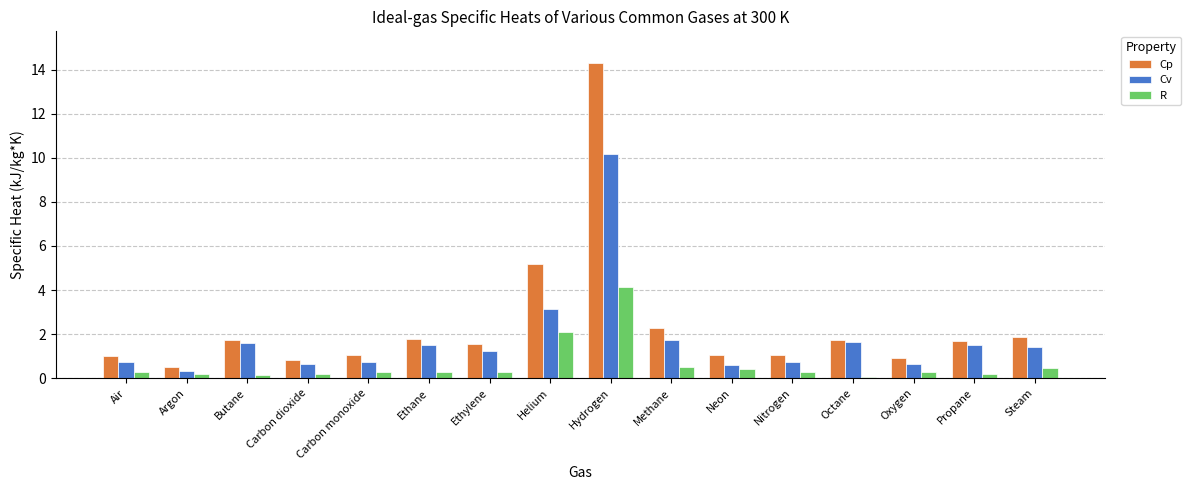

At which category is the sum across all series the highest?

Hydrogen